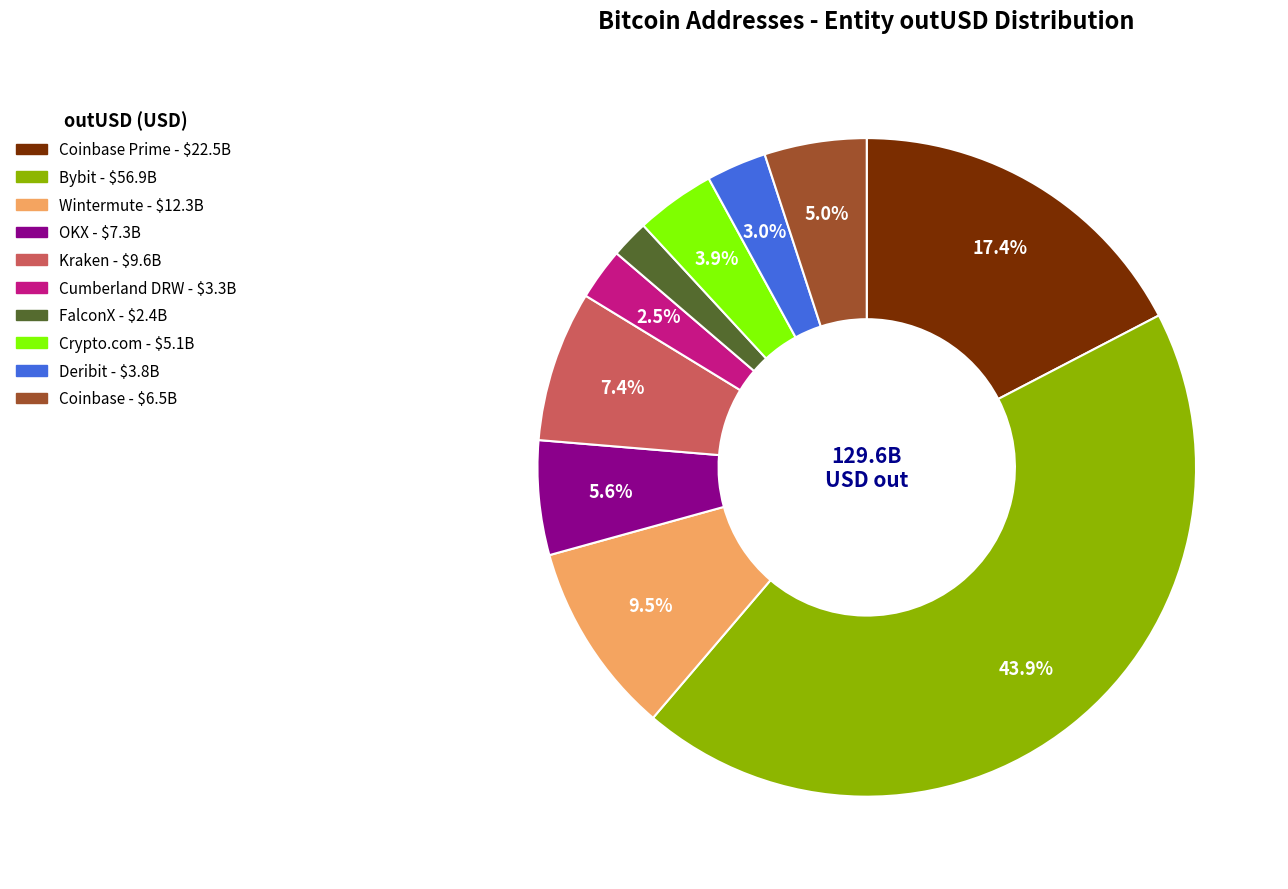

Is there any slice that represents more than half of the pie?

No